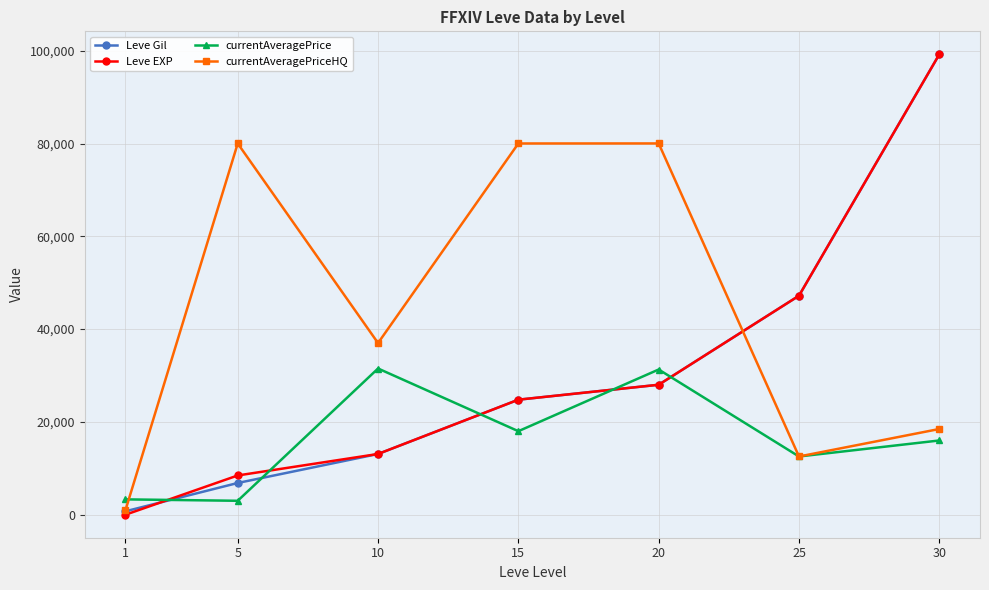

At how many categories does at least one series exceed 1950?

7